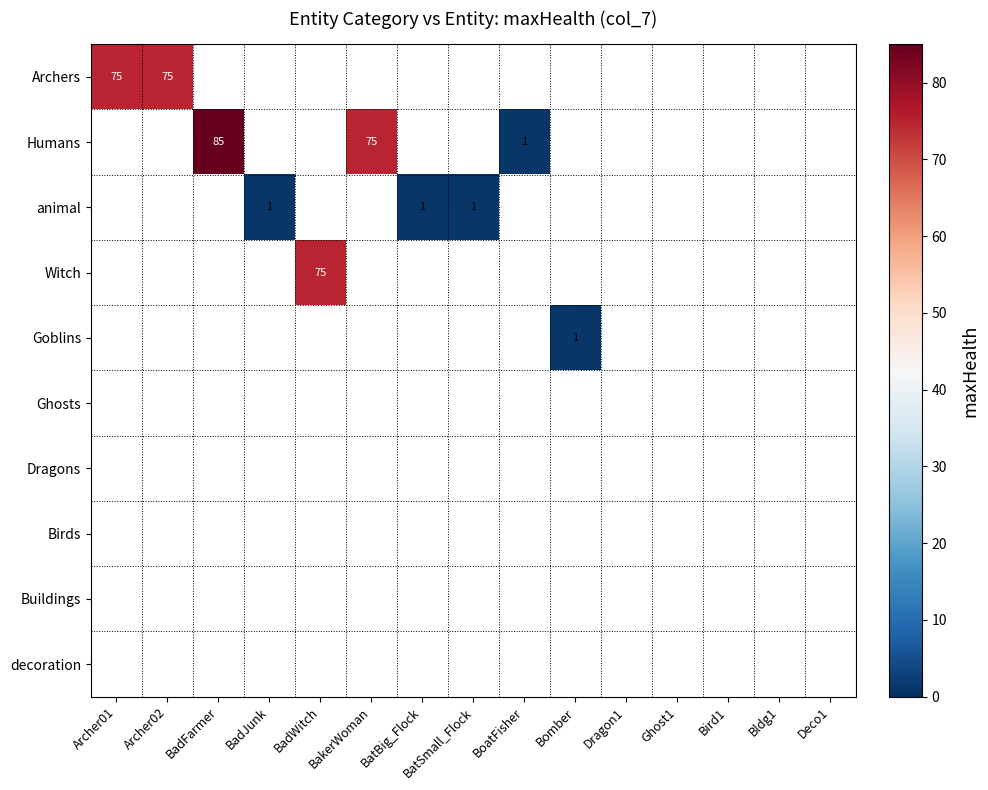

Is it true that Archers equals 29 at Archer01?

False